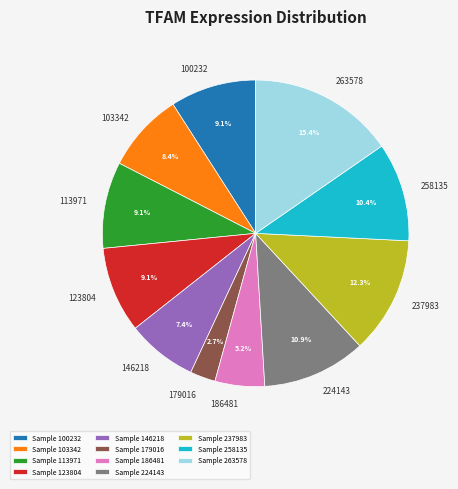

Combined, do 123804 and 237983 account for over 50%?

No